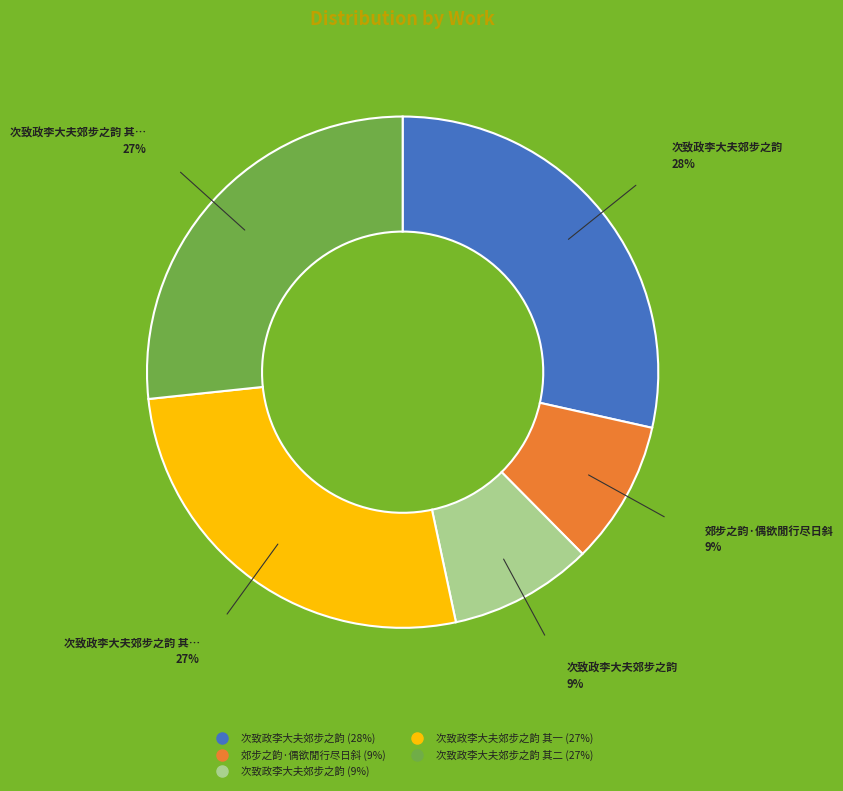

To the nearest percent, what is the average slice percentage?

20%